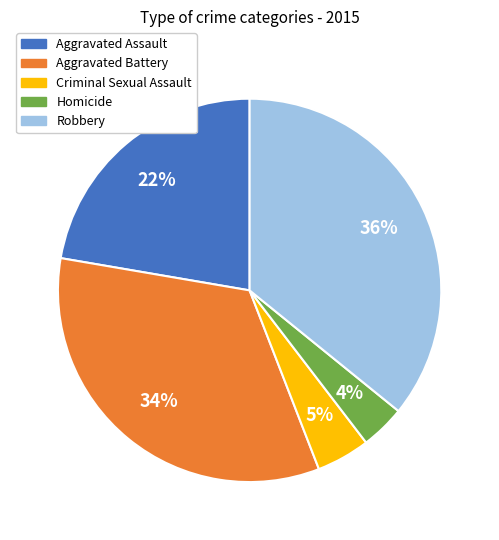

To the nearest percent, what is the difference between the largest and smallest slice percentages?

32%